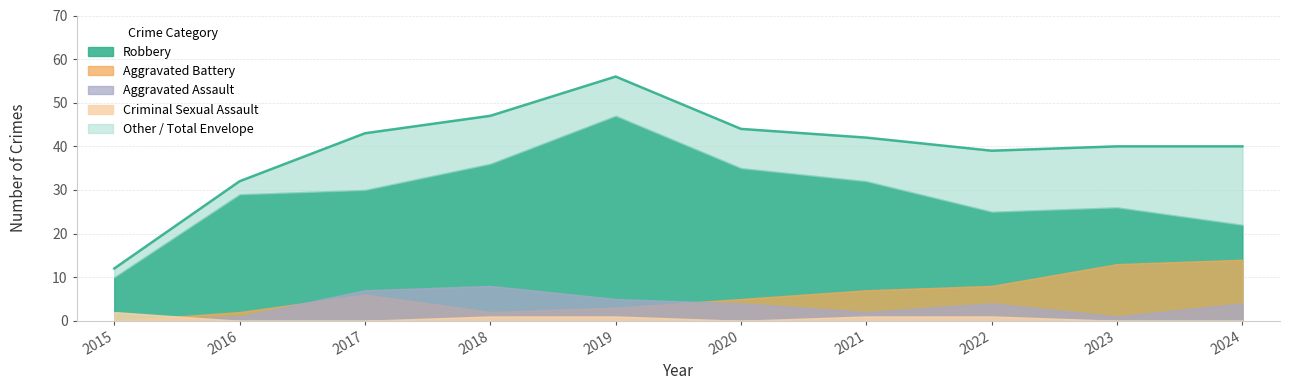

What is the spread (max minus min) of values at 2018?

46